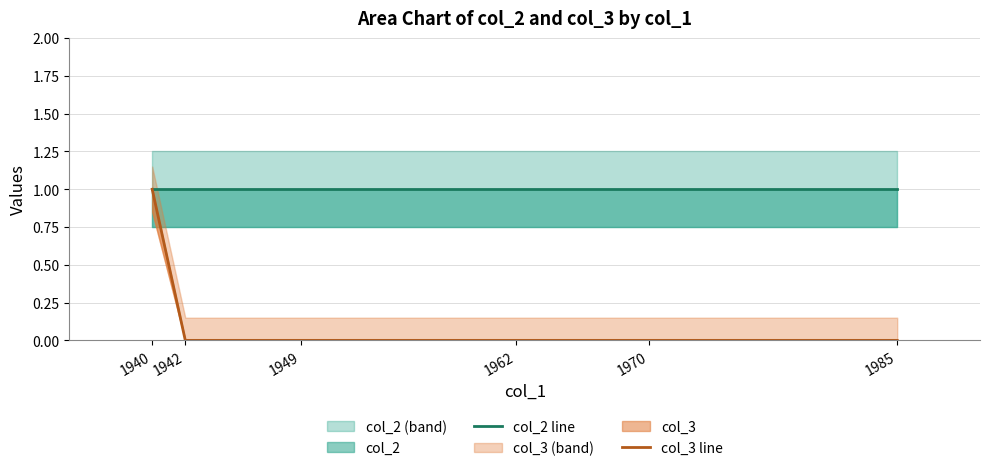

Is the value of col_2 line at 1970 greater than the value of col_3 line at 1962?

Yes